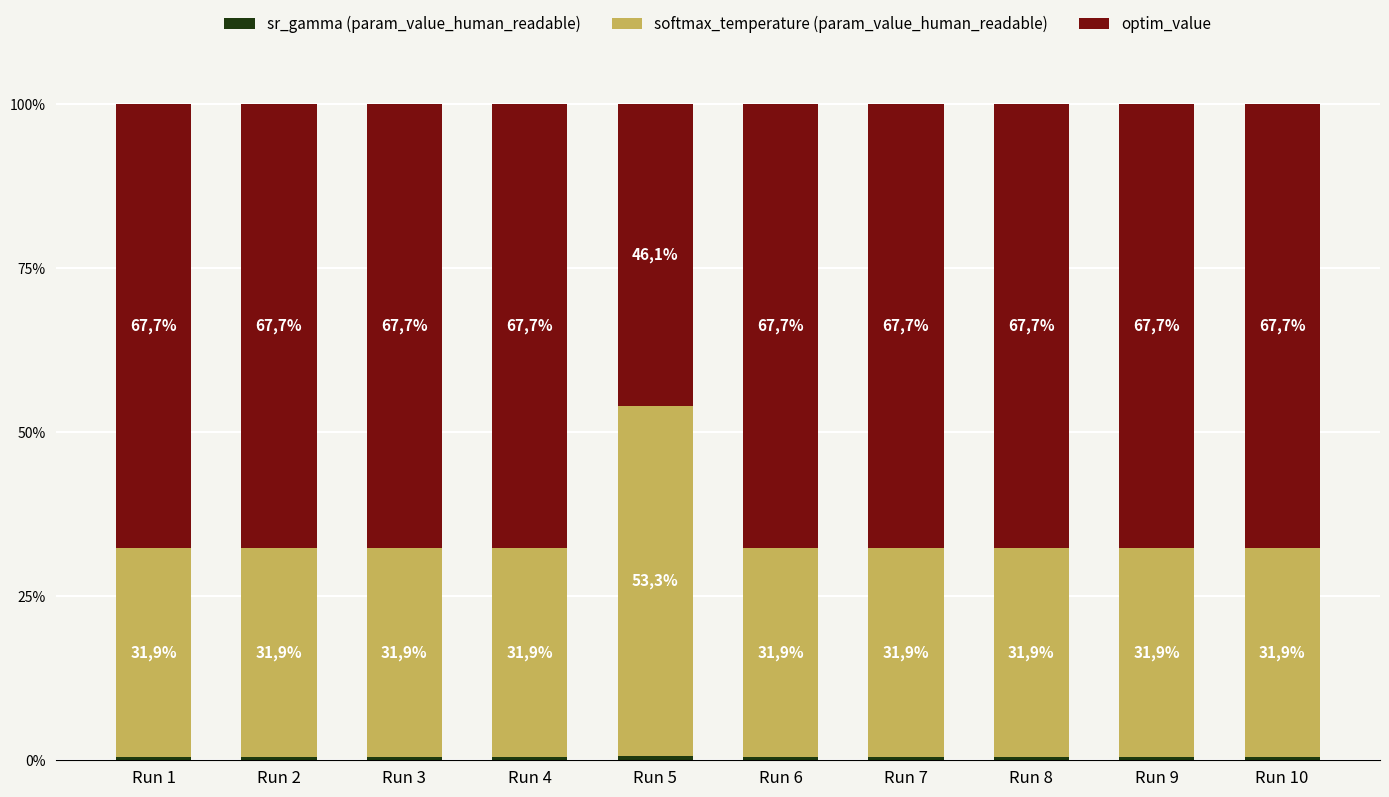

Between Run 3 and Run 7, which series saw the biggest shift?

softmax_temperature (param_value_human_readable)